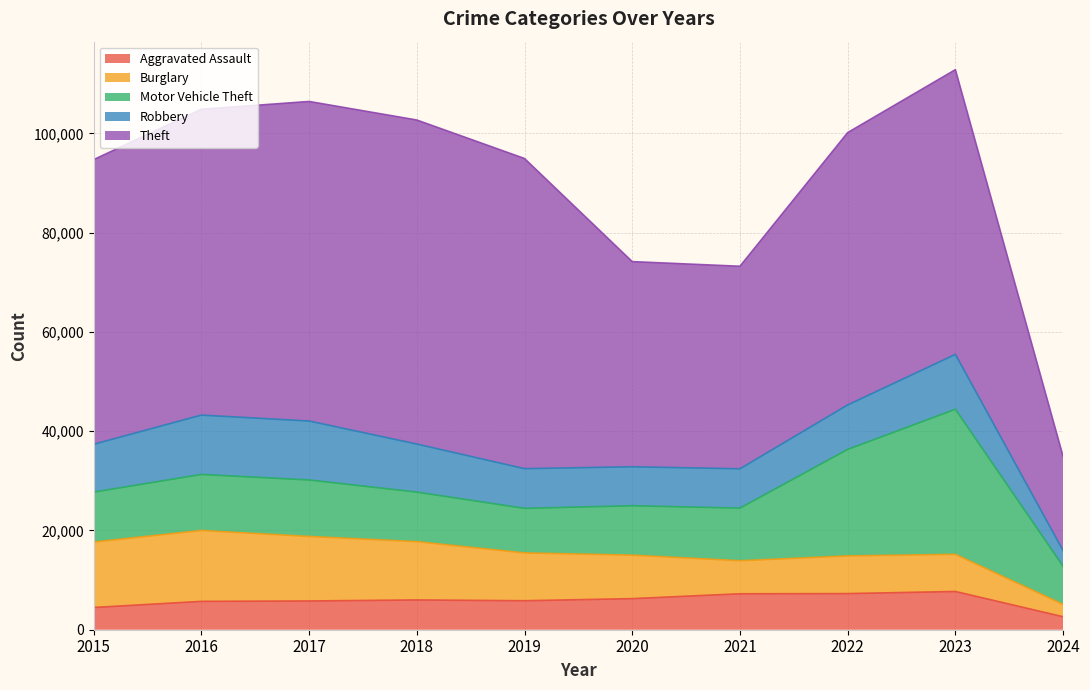

What is the approximate value of Robbery at 2024, to the nearest 100?

3200